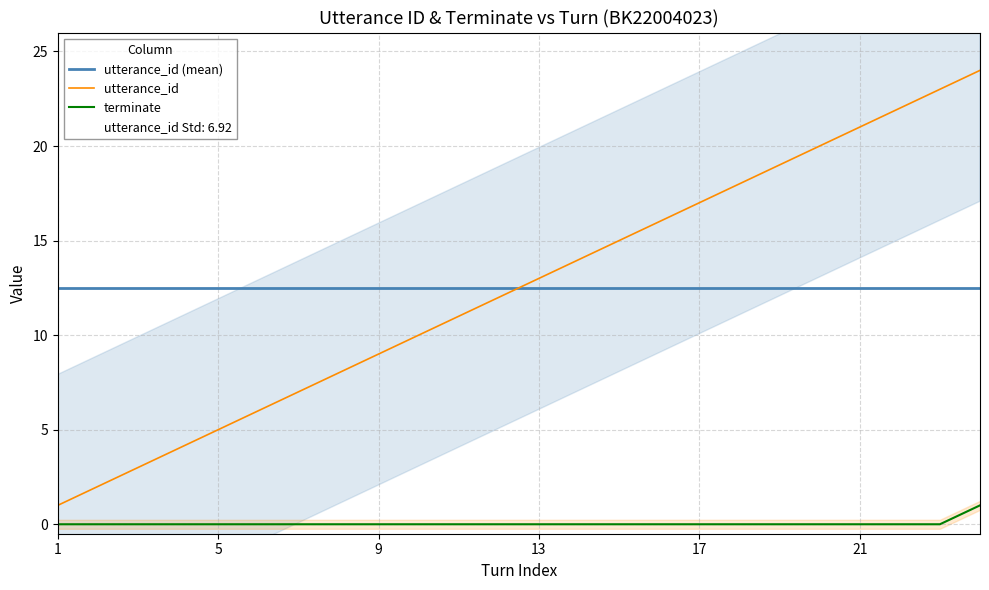

True or false: terminate and utterance_id cross at least once.

False